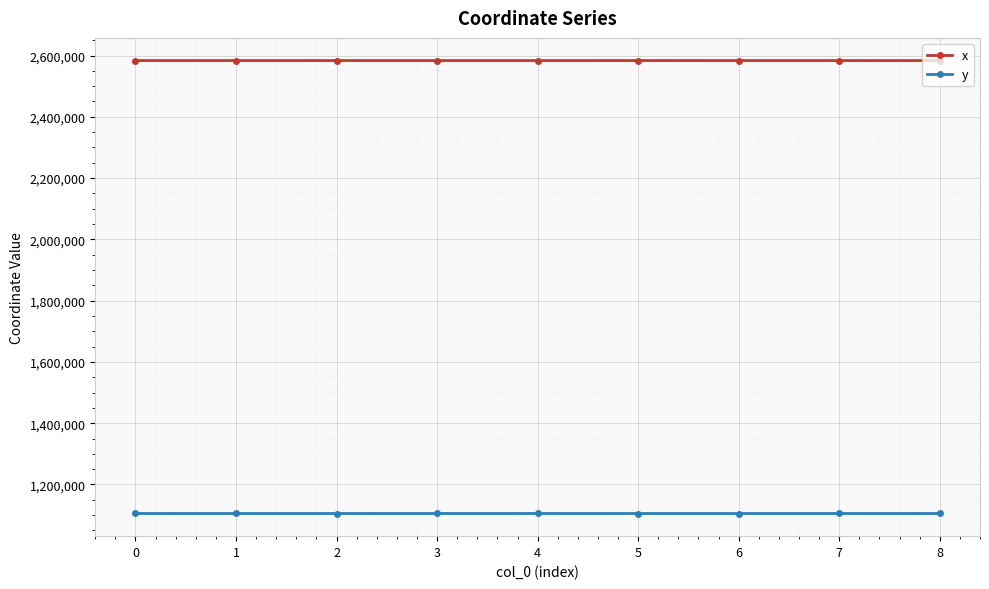

Reading left to right, list all the values displayed in this chart.

x: 2583586.3	2583564.0	2583596.0	2583551.8	2583564.4	2583611.5	2583574.8	2583545.6	2583553.3
y: 1105251.0	1105262.5	1105225.7	1105277.7	1105252.4	1105212.6	1105202.8	1105279.0	1105261.8